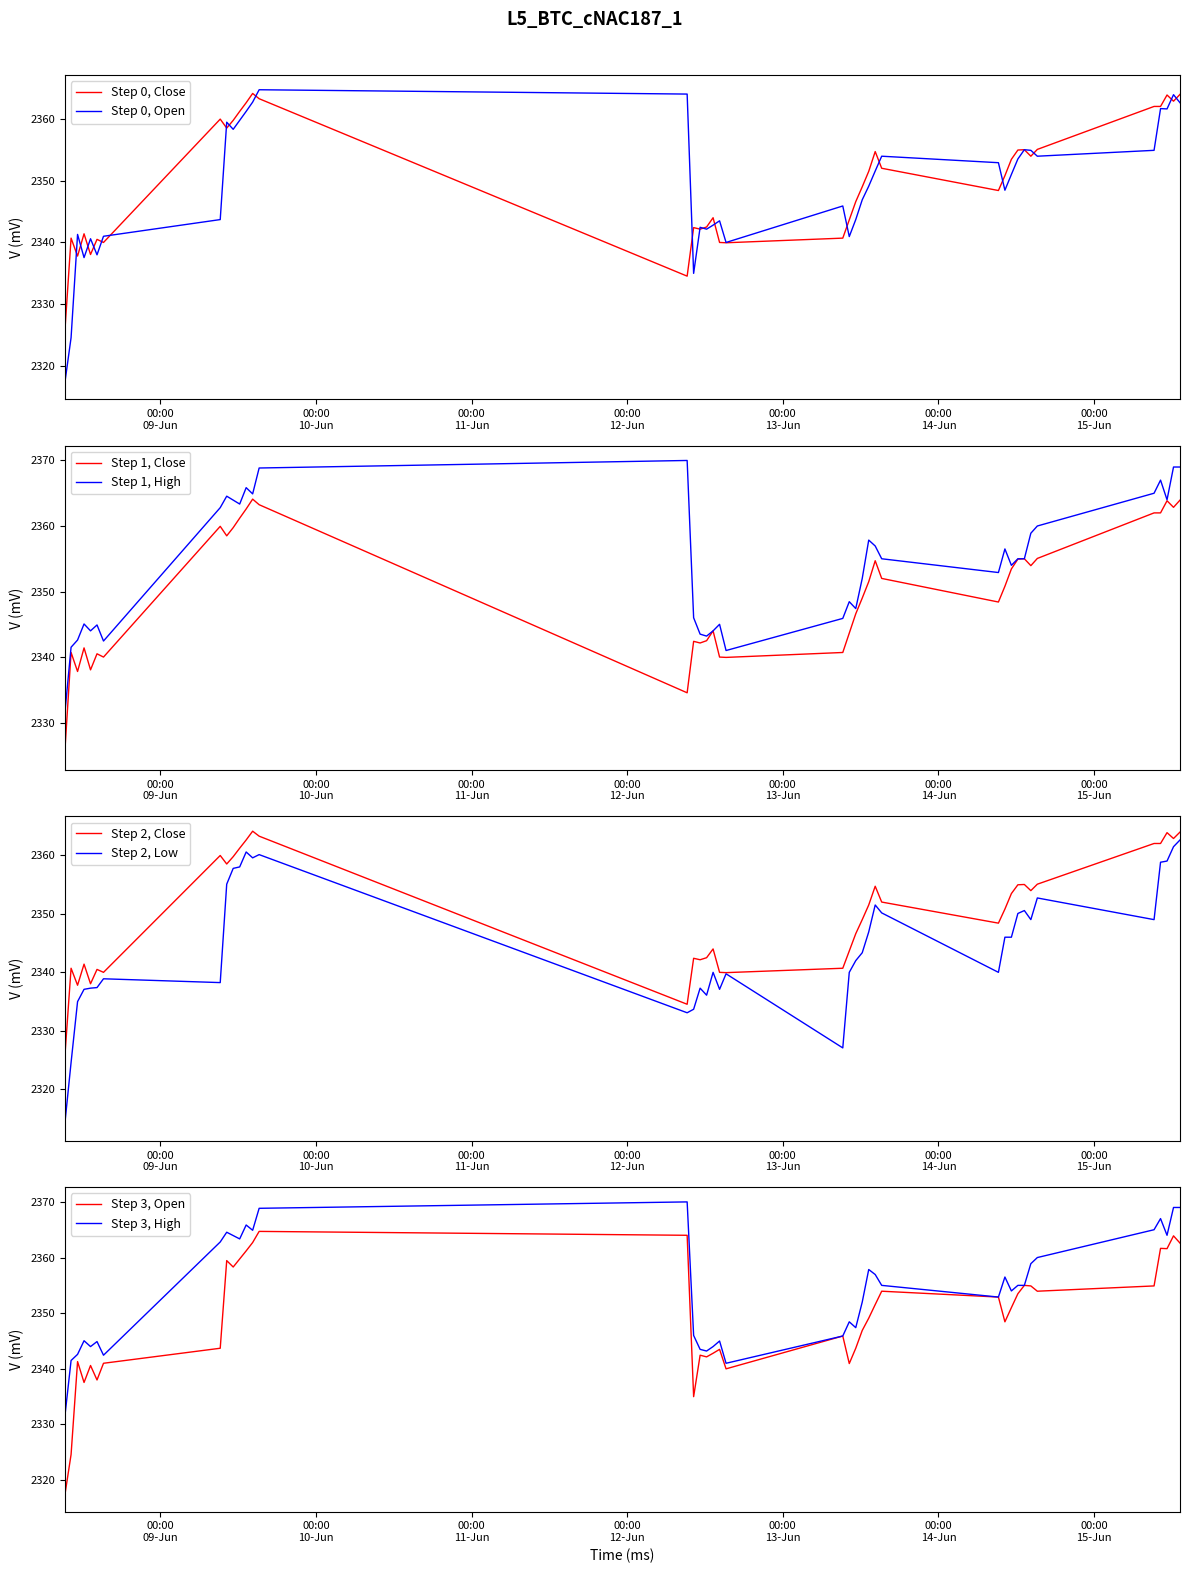

Which series has the largest total across all categories?

High